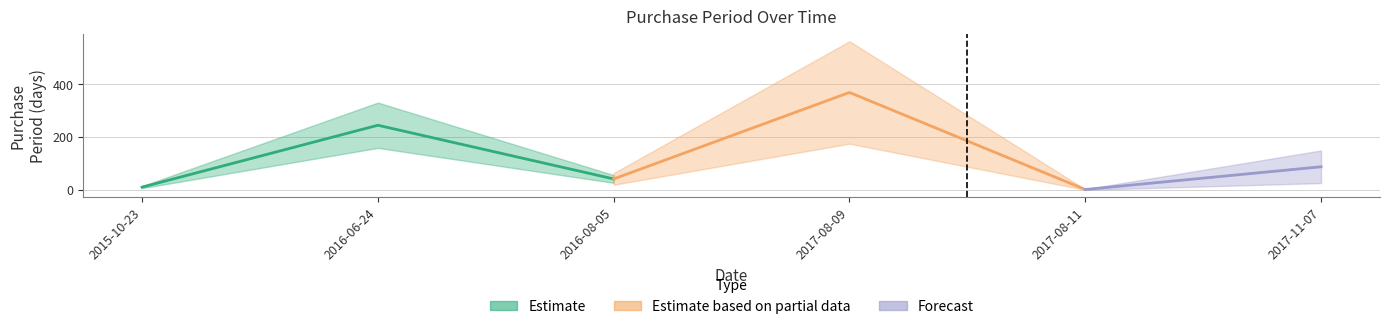

What is the average value?

126